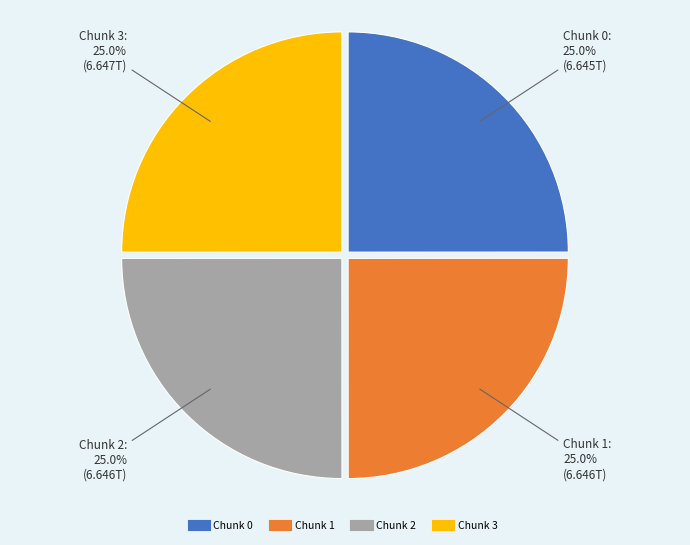

Count the number of slices in the pie.

4